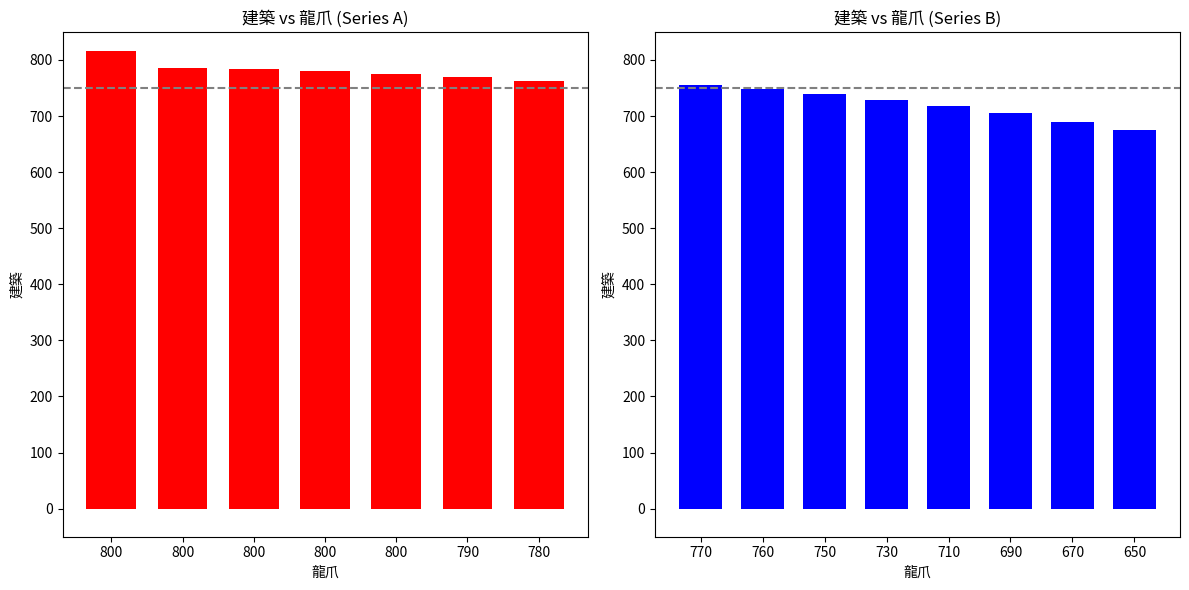

List the labels in order of value, largest first.

800, 800, 800, 800, 800, 790, 780, 770, 760, 750, 730, 710, 690, 670, 650